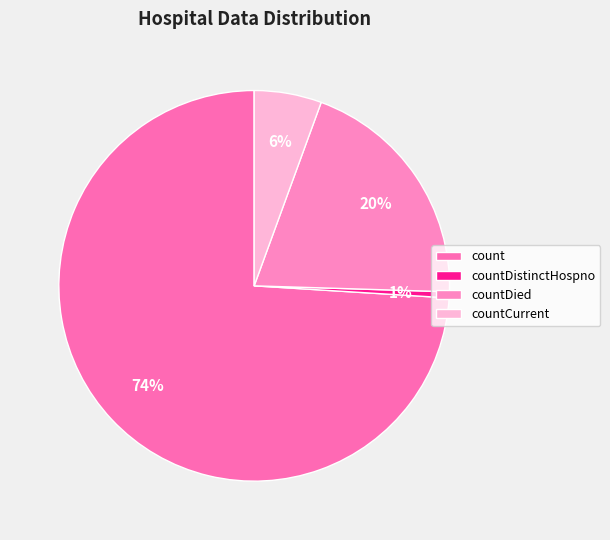

How many slices are in this pie chart?

4